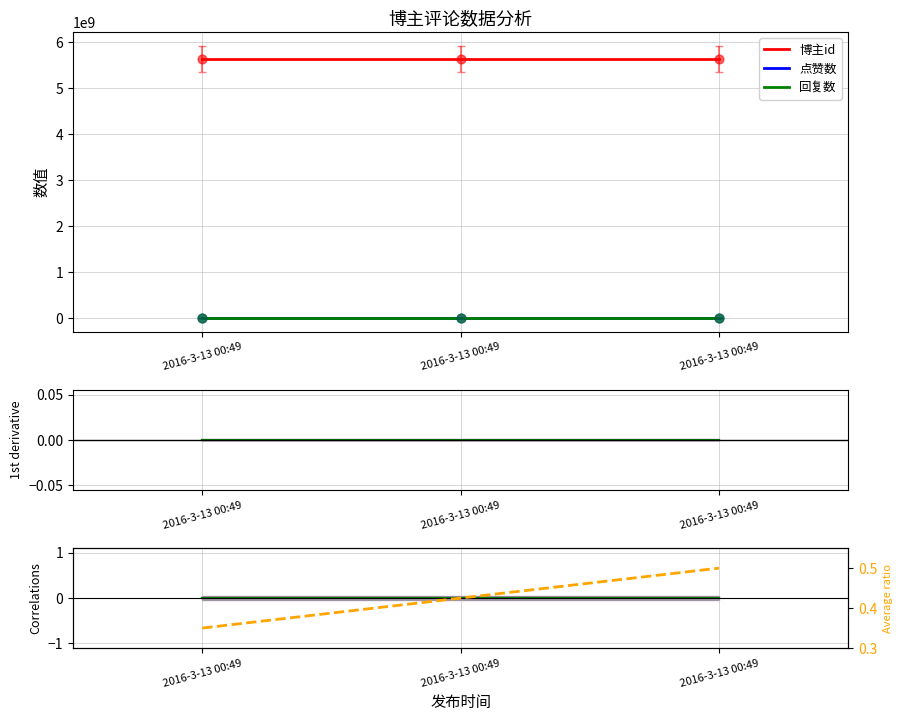

Is the value of ratio at 2016-3-13 00:49 greater than the value of 博主id at 2016-3-13 00:49?

Yes